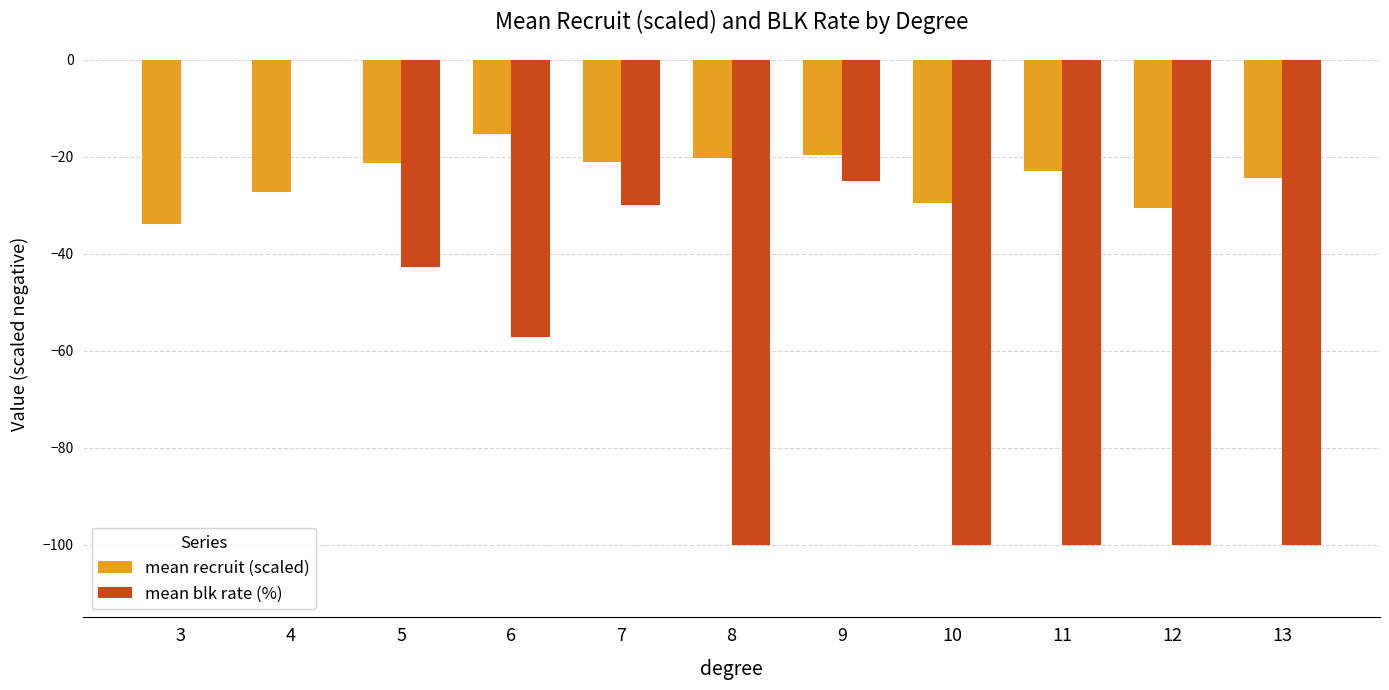

Which series has the largest range (max minus min)?

mean blk rate (%)